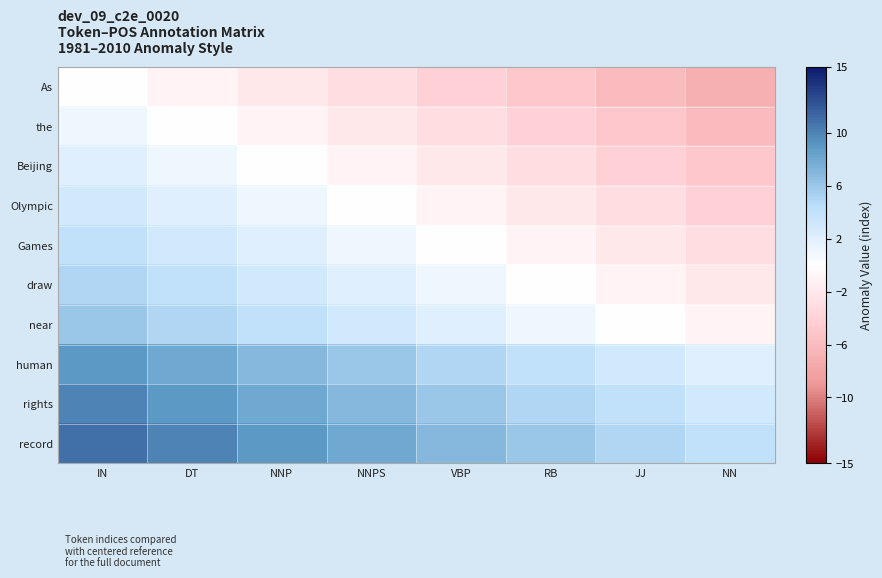

At how many categories does at least one series exceed 7?

4